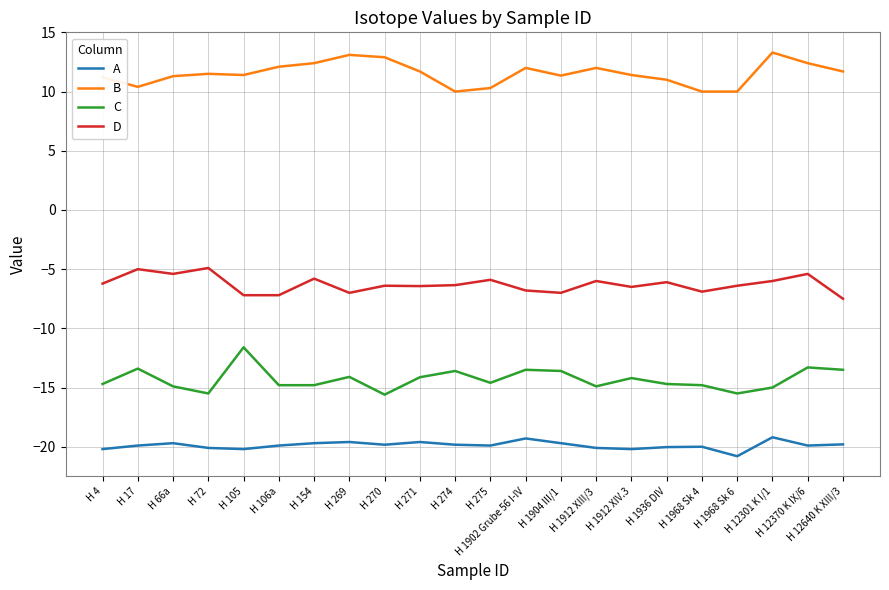

Rank the series by their maximum value, from highest to lowest.

B, D, C, A